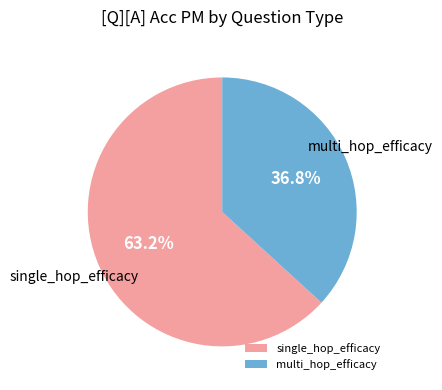

To the nearest percent, what portion does single_hop_efficacy represent?

63%